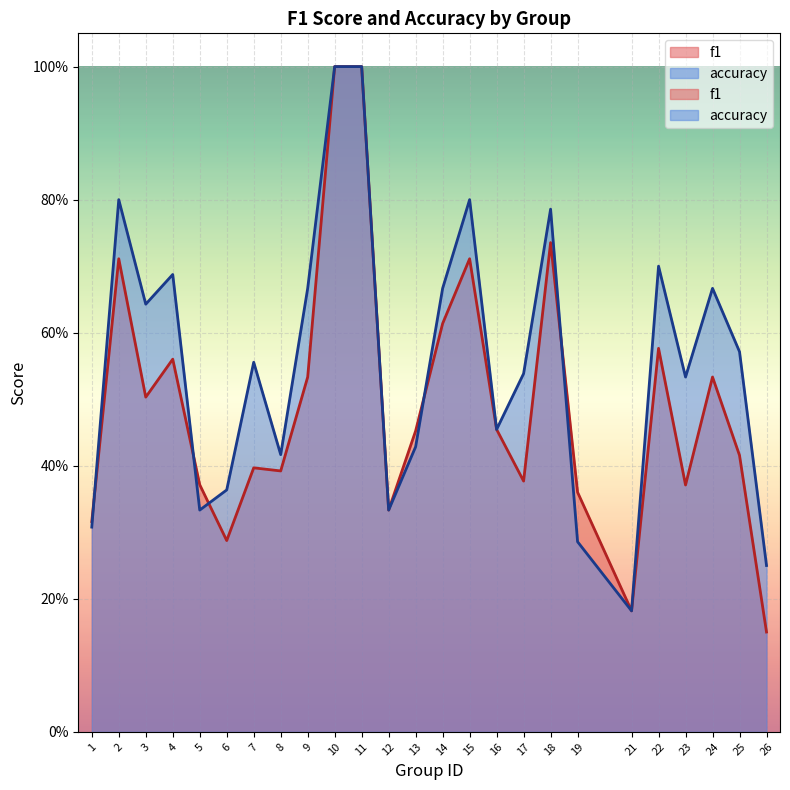

Count the f1 values in the range 0 to 1.

25